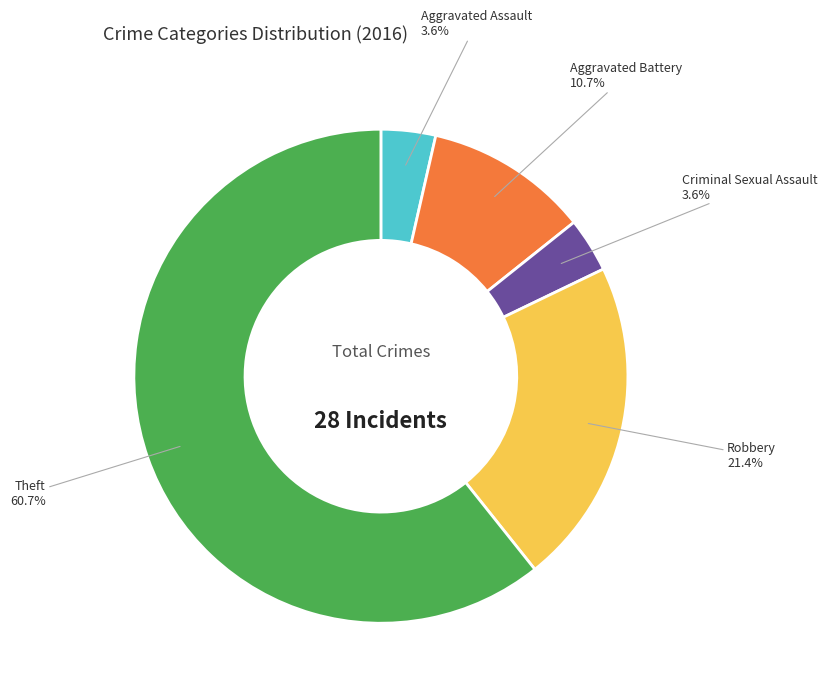

Does any single category account for the majority?

Yes